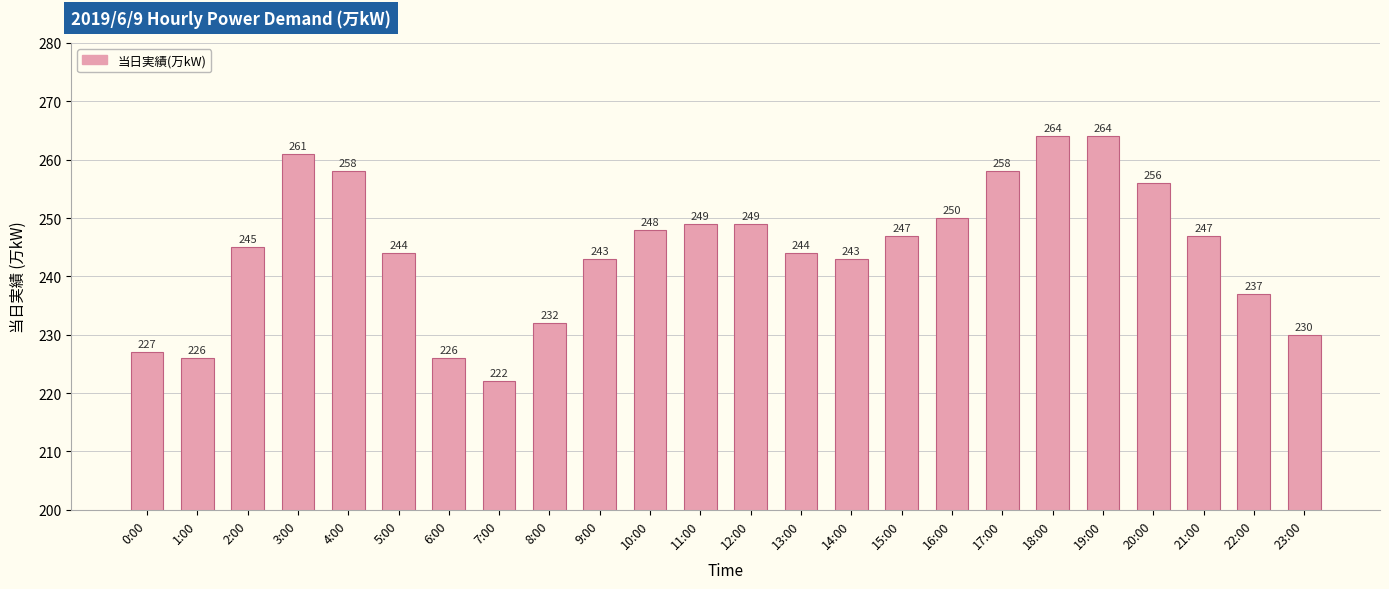

What is the label of the 6th bar from the right?

18:00